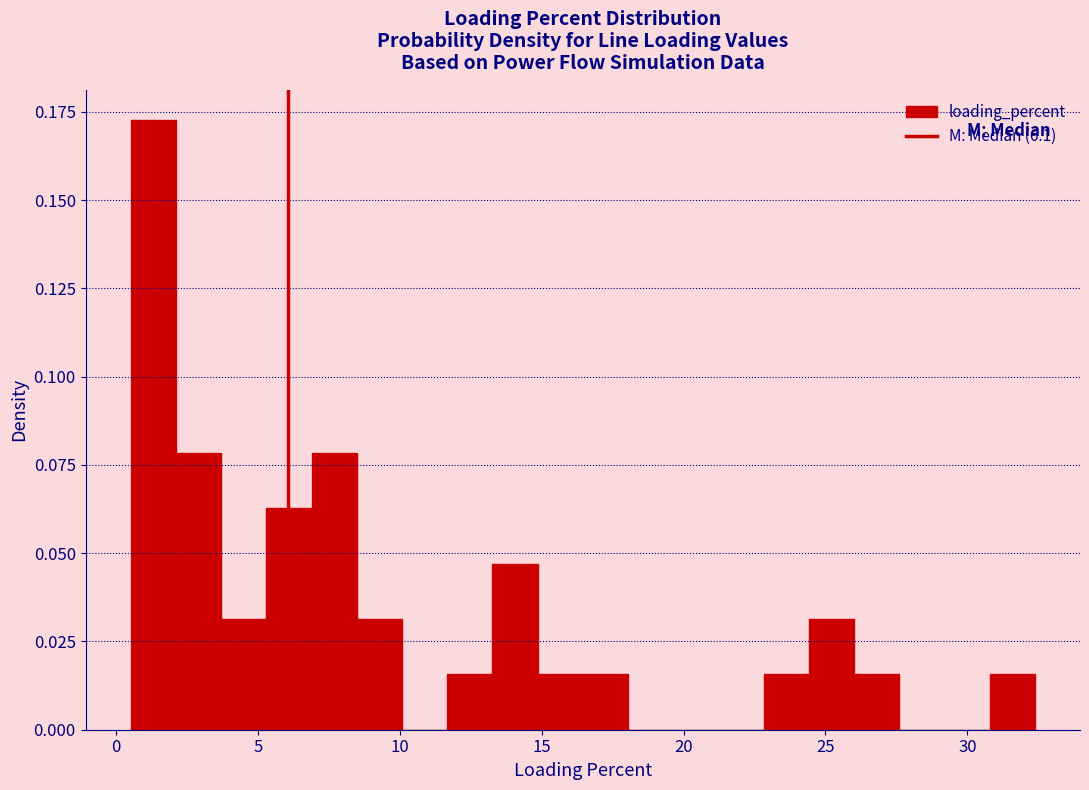

Read against the x-axis, roughly where is the centre of the tallest bar?

1.5